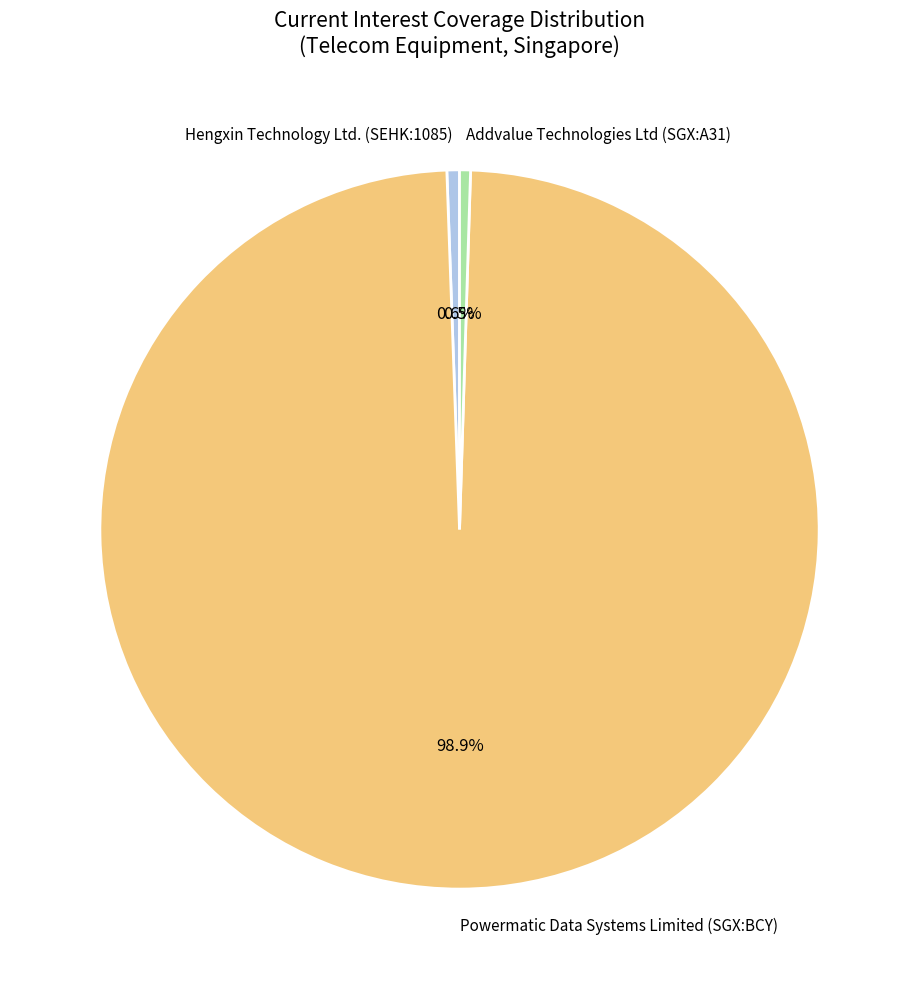

Is it true that Hengxin Technology Ltd. (SEHK:1085) is 1% of the pie?

True